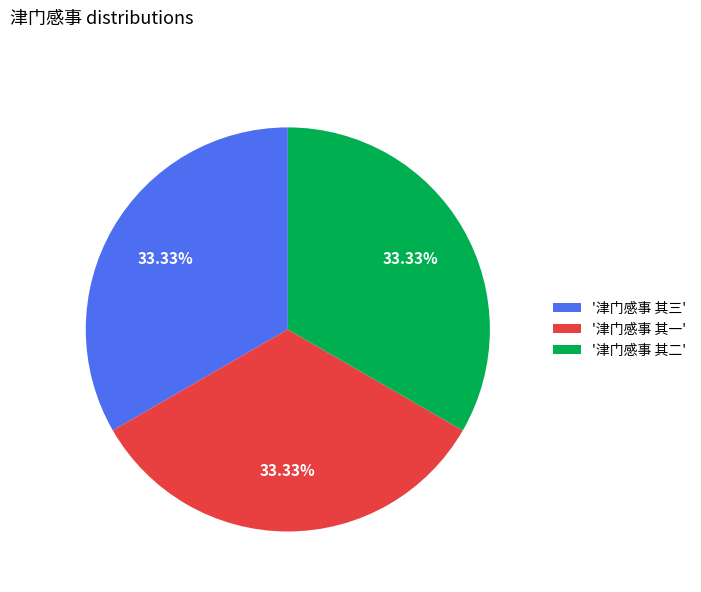

How many segments does this pie chart have?

3